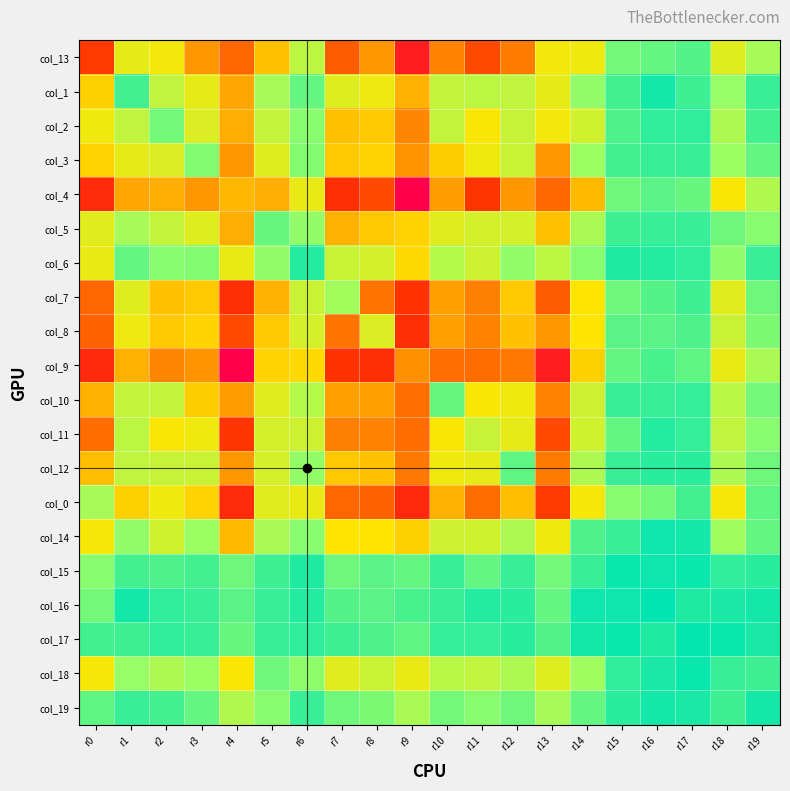

At how many categories does at least one series exceed 126?

3